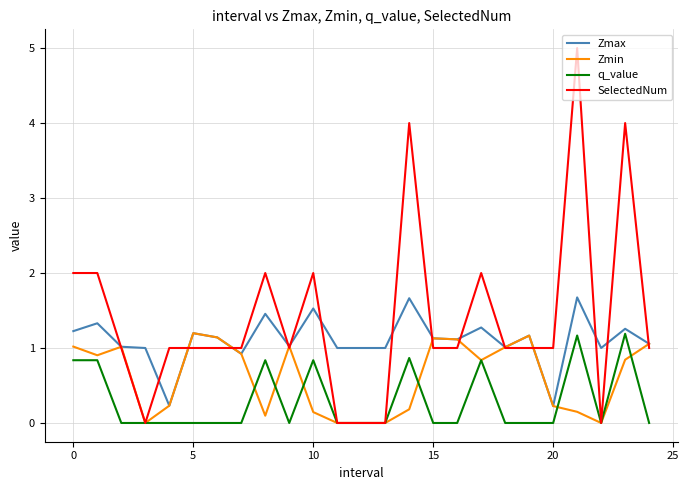

What is the maximum value for Zmax?

1.7